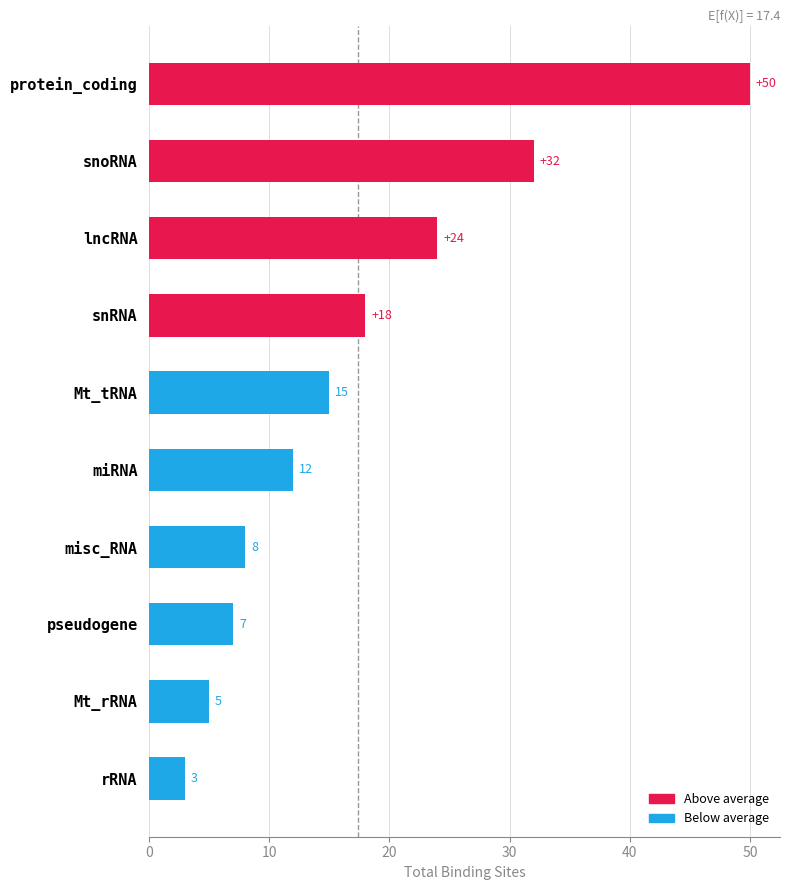

Is it true that the value at miRNA is 12?

True